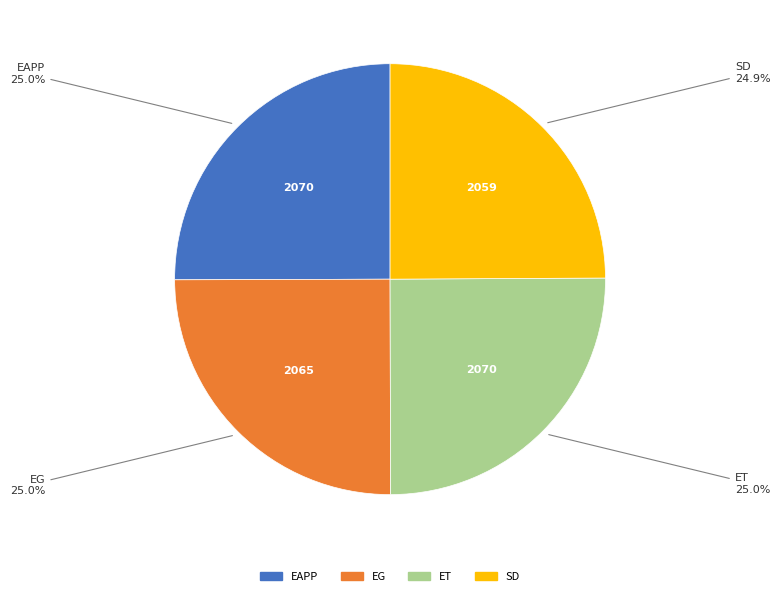

What is the ratio of the value at ET to the value at EG?

1.0